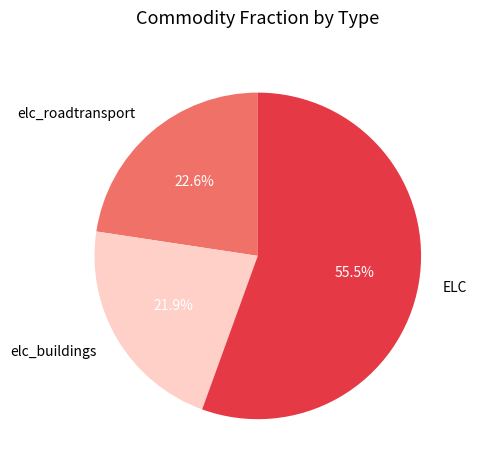

What is the ratio of the value at elc_roadtransport to the value at ELC?

0.4